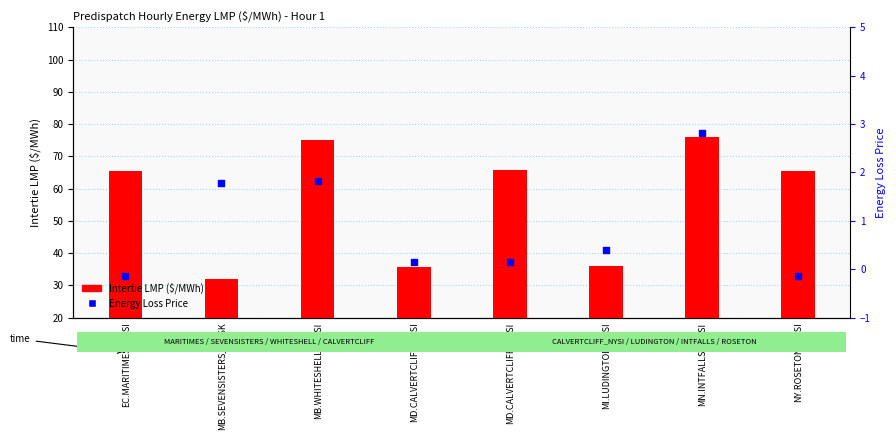

Which series has the largest total across all categories?

Intertie LMP ($/MWh)